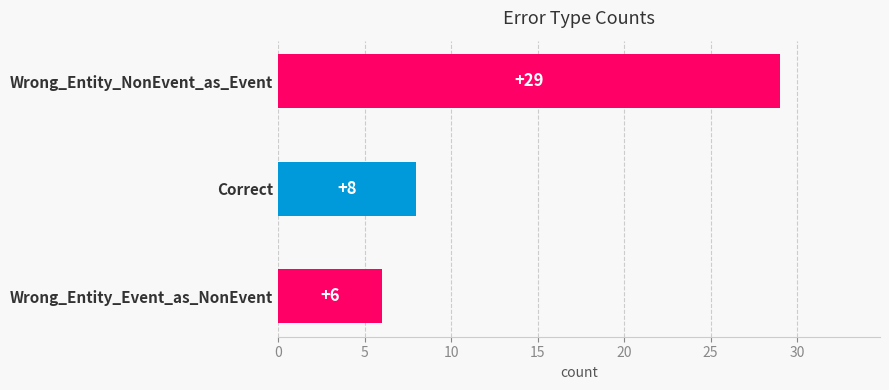

What is the average value?

14